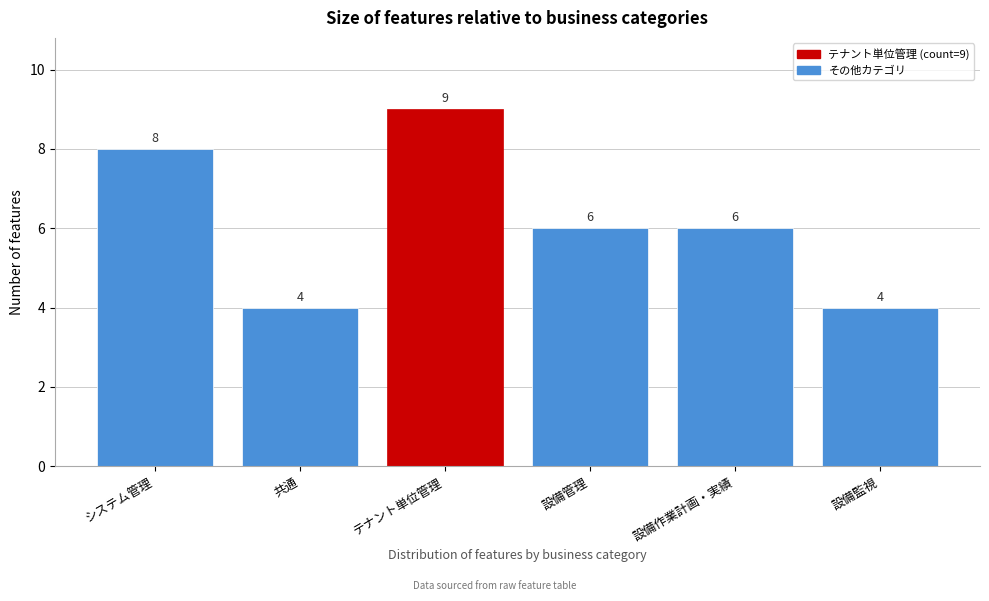

Reading left to right, extract all data points from this chart.

8	4	9	6	6	4